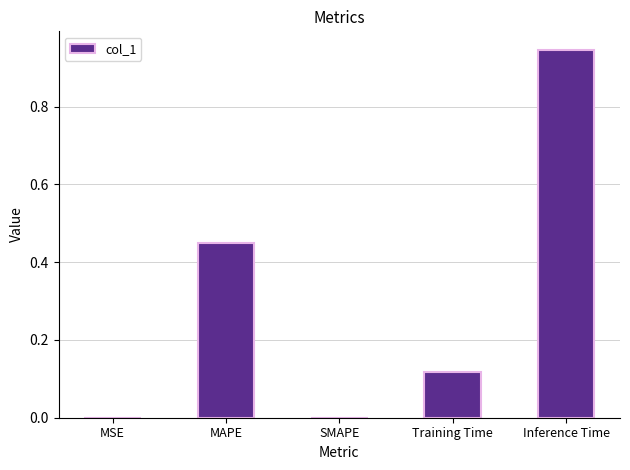

Which label corresponds to the largest value in the chart?

Inference Time